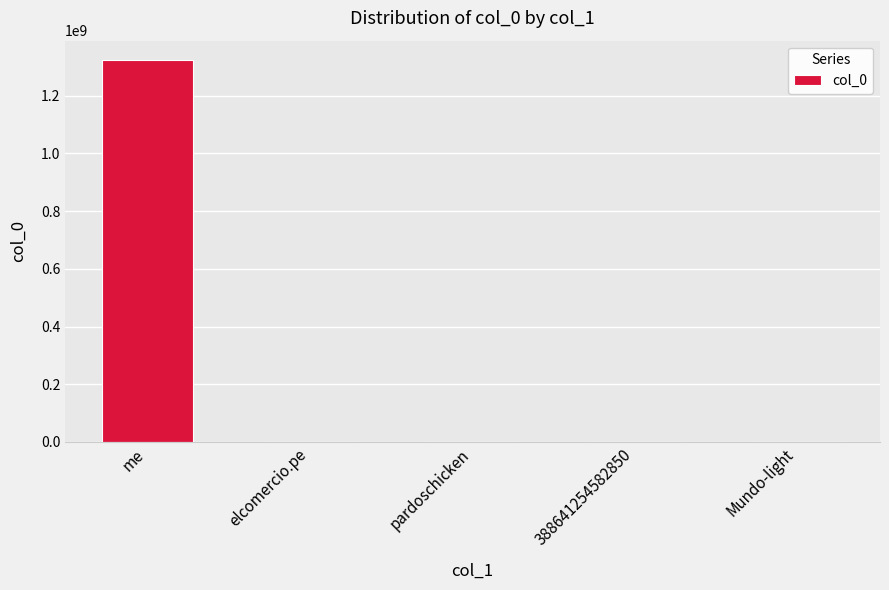

Which category has the highest value across all series?

me